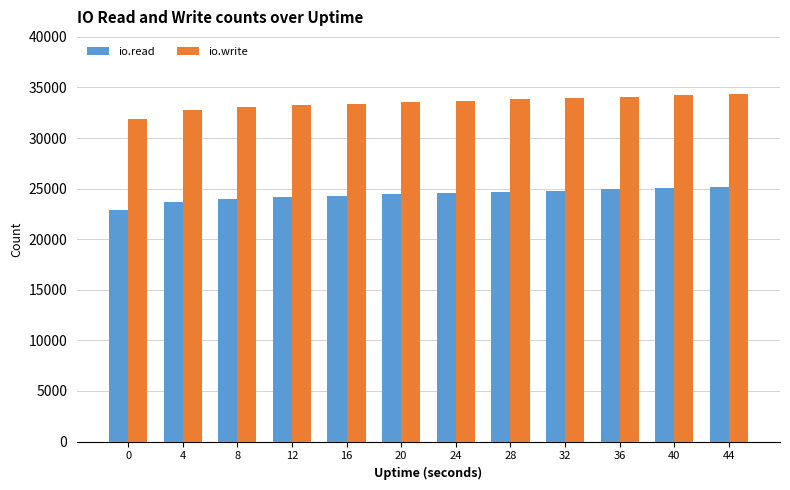

How many data points in io.write are less than 33704?

6